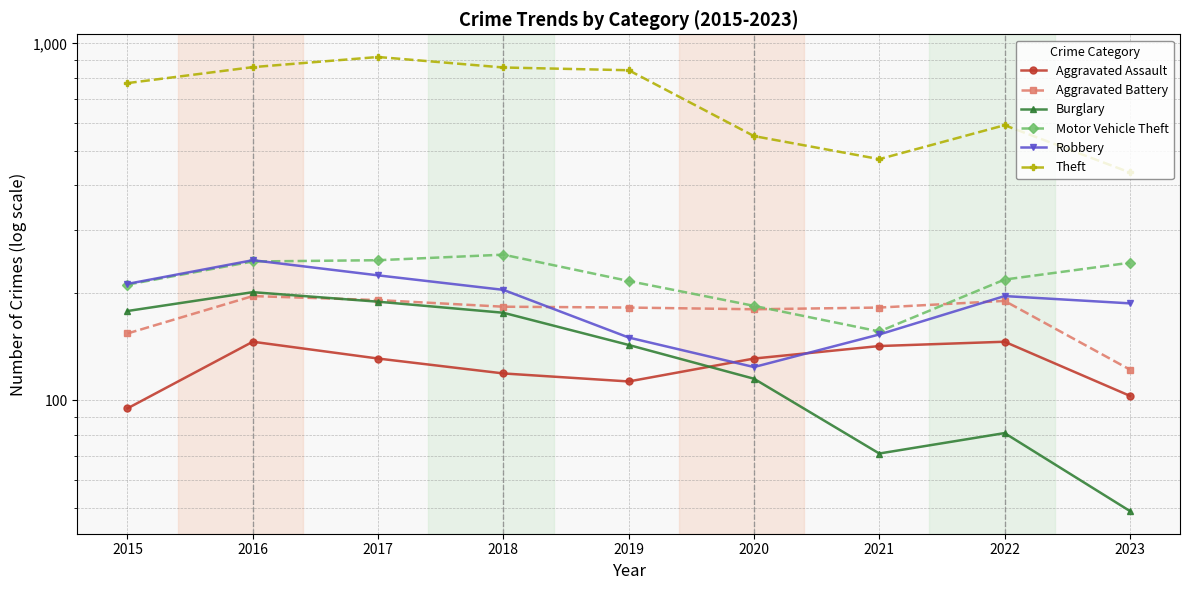

The Theft series shows 1184 at 2019. True or false?

False